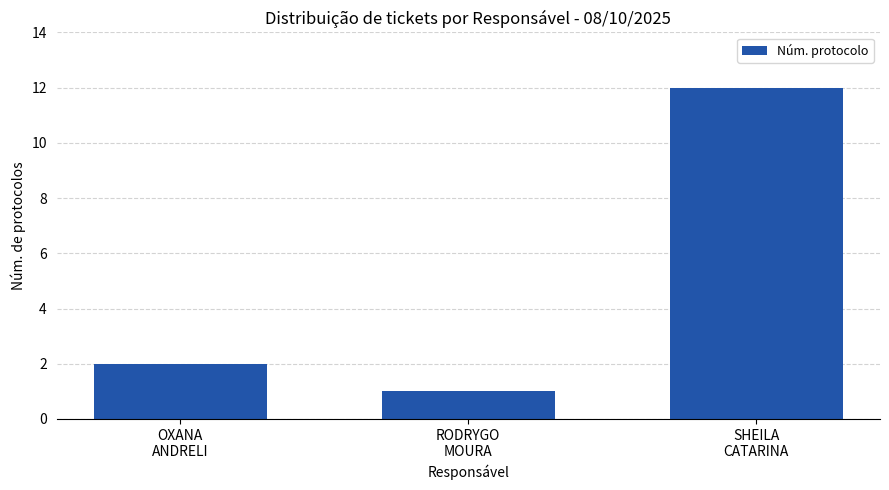

What is the change in value from OXANA
ANDRELI to RODRYGO
MOURA?

-1